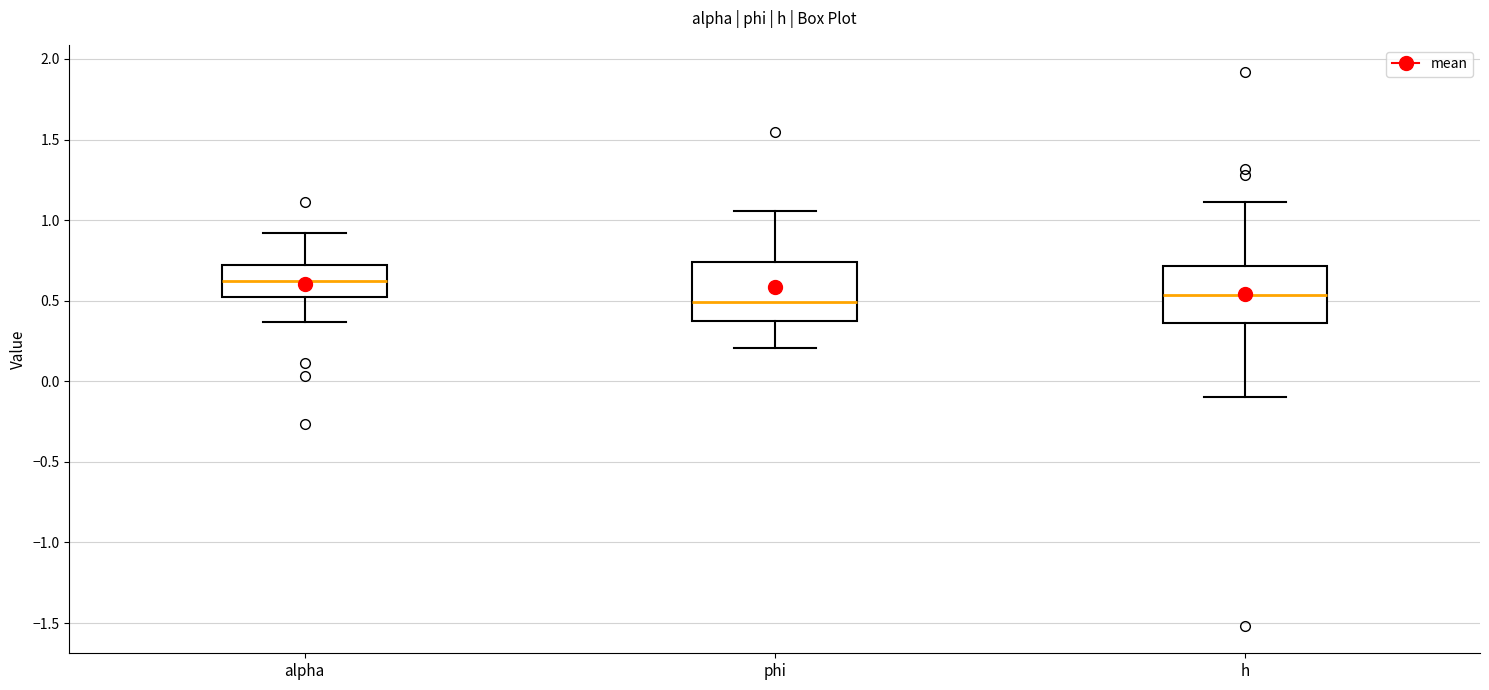

Reading left to right, transcribe this box plot: for each box, give where its median line is, the range the box spans, and where its two whiskers end, as read against the y-axis. The values are not printed on the chart, so give them approximately, as read against the axis.

alpha: median 0.60, box 0.50 to 0.70, whiskers 0.35 to 0.90
phi: median 0.50, box 0.35 to 0.75, whiskers 0.20 to 1.05
h: median 0.55, box 0.35 to 0.70, whiskers -0.10 to 1.10